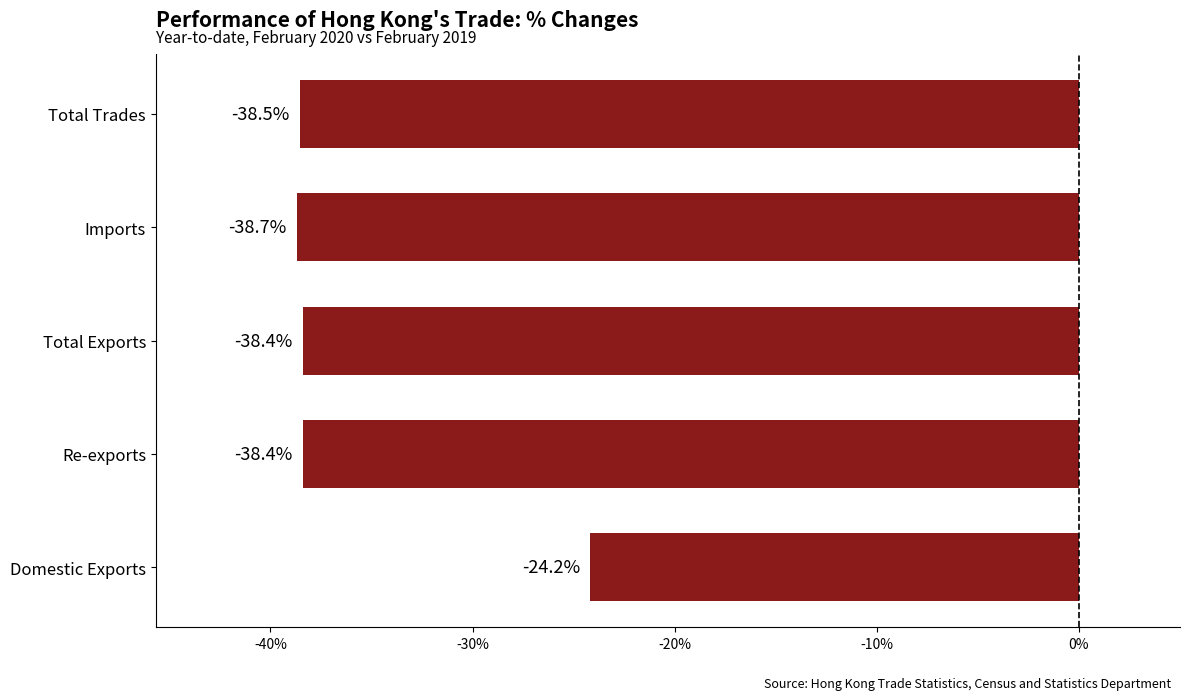

Read the value at Re-exports.

-38.4